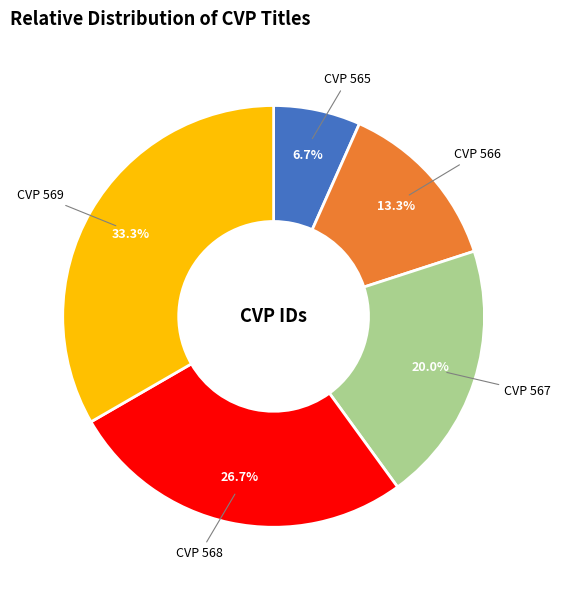

How many slices are in this pie chart?

5